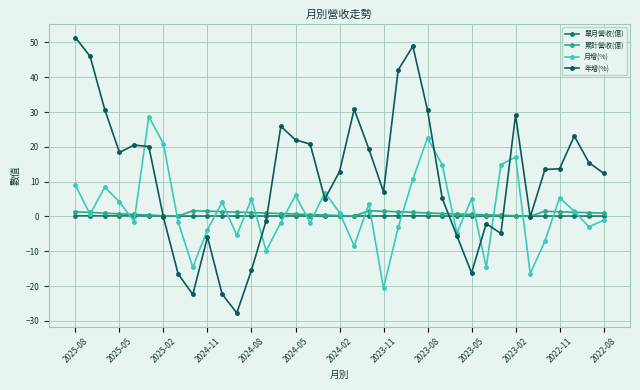

Count the 單月營收(億) values in the range 0 to 1.

37